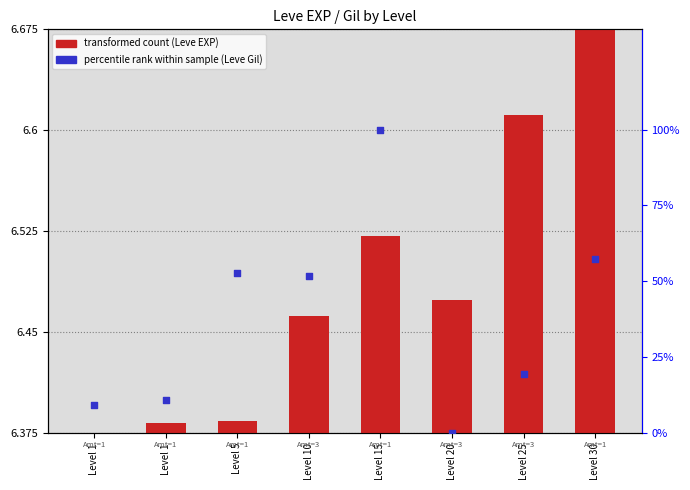

What is the change in value from Level 5 to Level 15?

+47.3